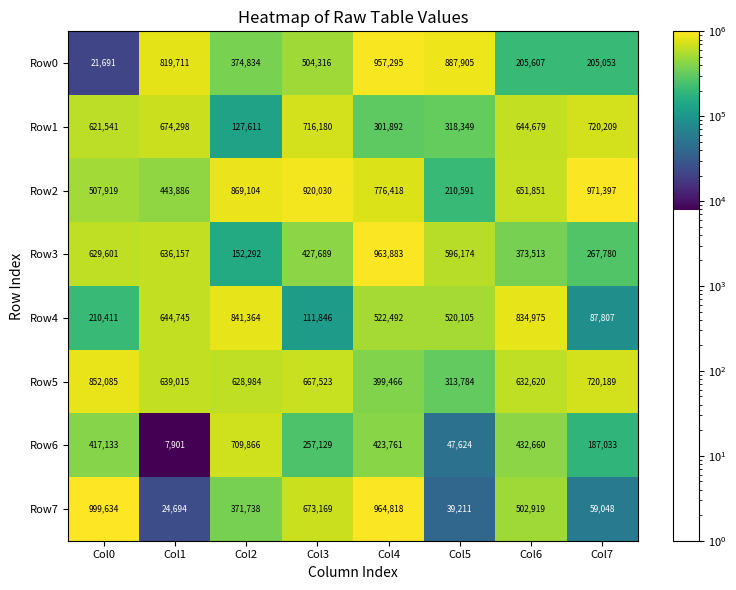

What is the smallest value displayed?

7901